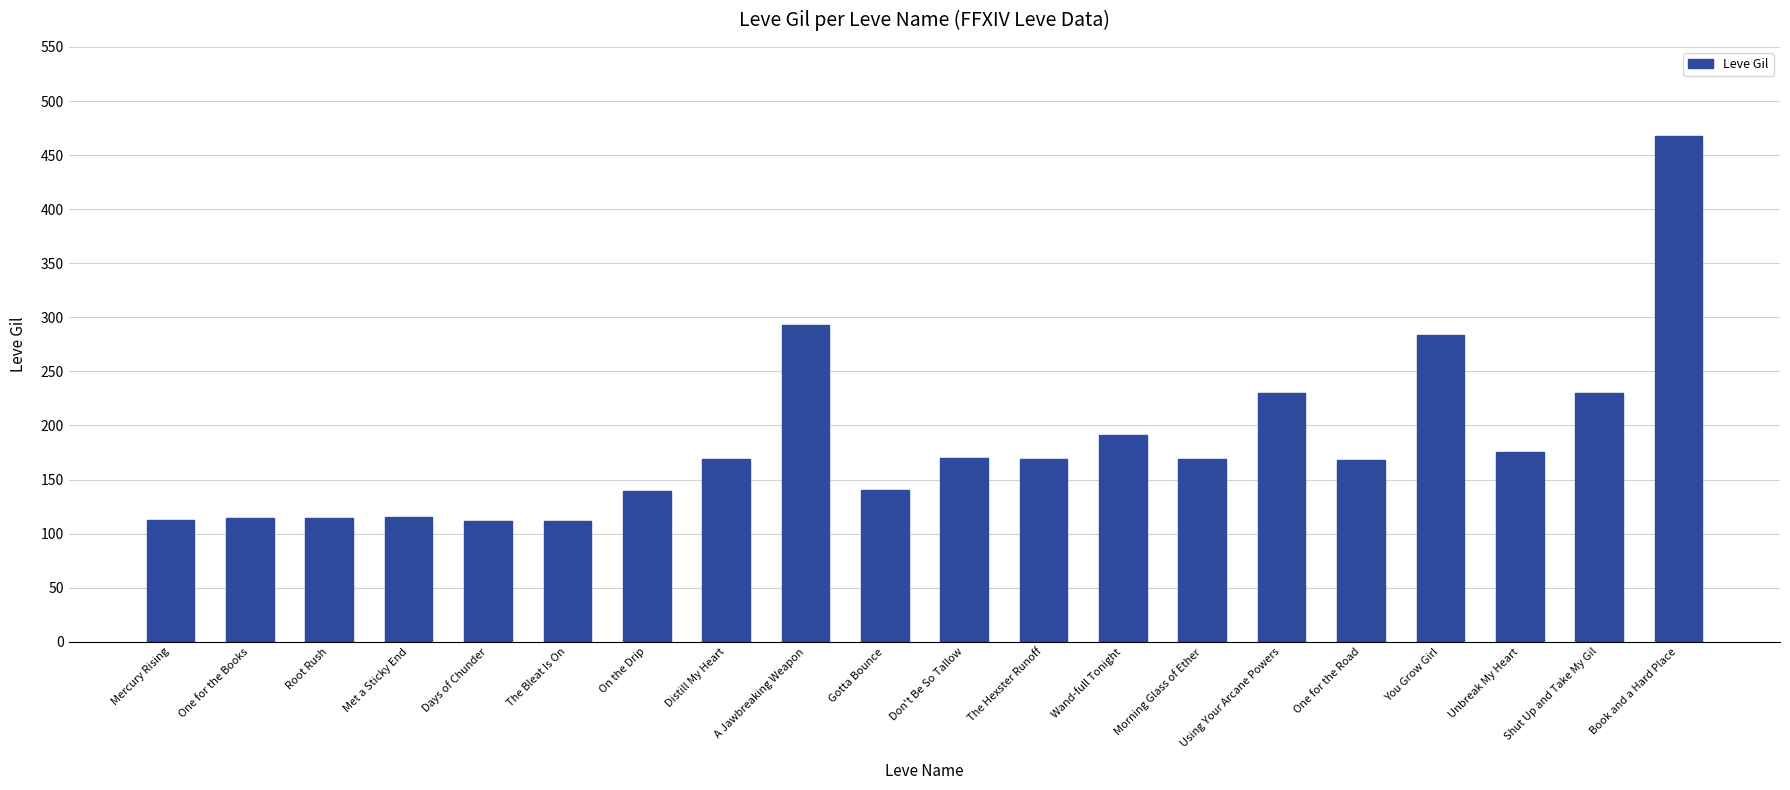

What is the value of the 9th bar from the left?

293